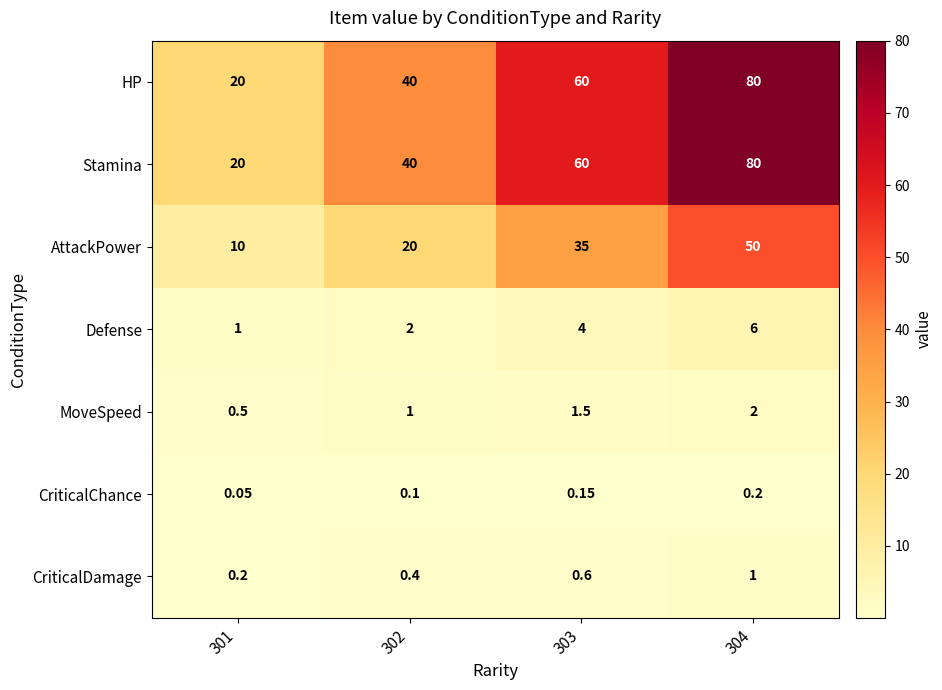

What is the total value across all series at 301?

51.8